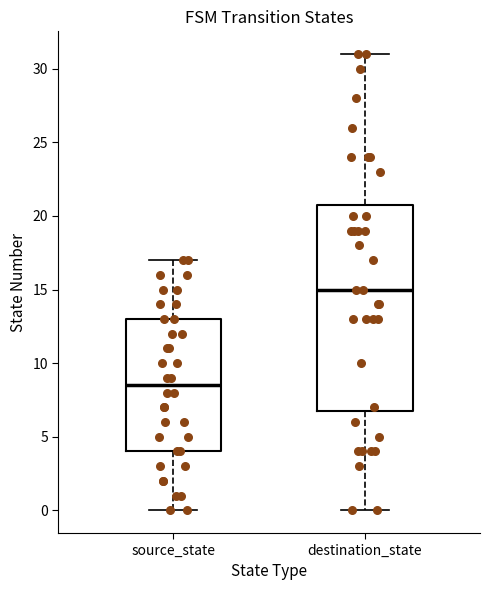

Reading left to right, transcribe this box plot: for each box, give where its median line is, the range the box spans, and where its two whiskers end, as read against the y-axis. The values are not printed on the chart, so give them approximately, as read against the axis.

source_state: median 8.5, box 4.0 to 13.0, whiskers 0.0 to 17.0
destination_state: median 15.0, box 7.0 to 21.0, whiskers 0.0 to 31.0